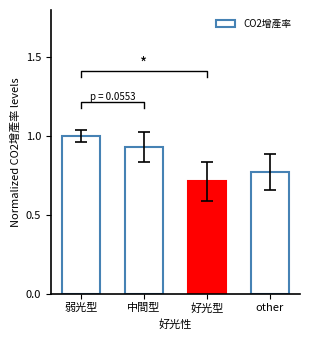

How many bars are there in total?

4